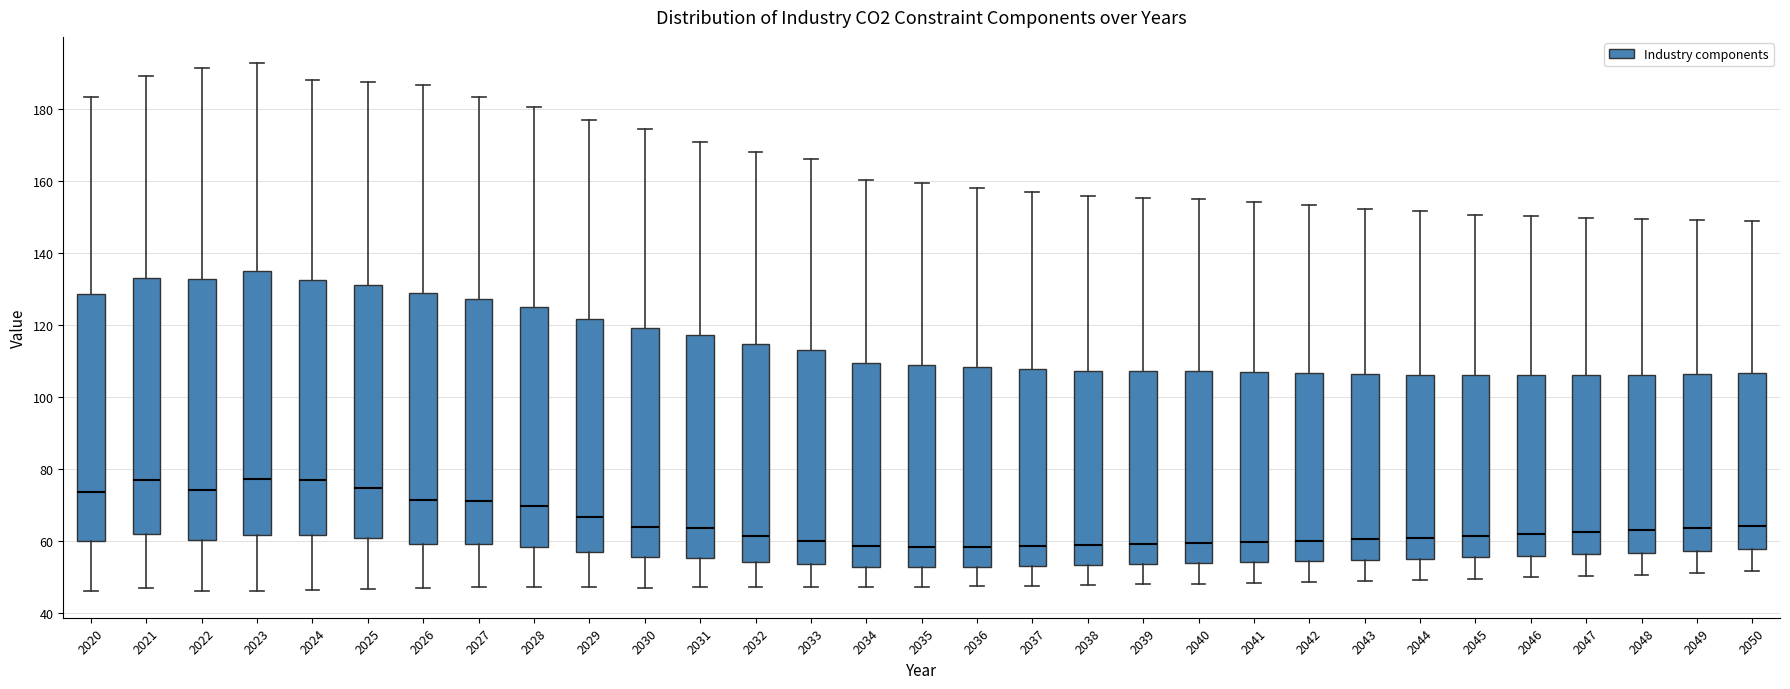

Reading left to right, transcribe this box plot: for each box, give where its median line is, the range the box spans, and where its two whiskers end, as read against the y-axis. The values are not printed on the chart, so give them approximately, as read against the axis.

2020: median 74, box 60 to 128, whiskers 46 to 184
2021: median 76, box 62 to 132, whiskers 46 to 190
2022: median 74, box 60 to 132, whiskers 46 to 192
2023: median 78, box 62 to 134, whiskers 46 to 192
2024: median 76, box 62 to 132, whiskers 46 to 188
2025: median 74, box 60 to 132, whiskers 46 to 188
2026: median 72, box 60 to 128, whiskers 46 to 186
2027: median 72, box 60 to 128, whiskers 48 to 184
2028: median 70, box 58 to 126, whiskers 48 to 180
2029: median 66, box 56 to 122, whiskers 48 to 176
2030: median 64, box 56 to 120, whiskers 46 to 174
2031: median 64, box 56 to 118, whiskers 48 to 170
2032: median 62, box 54 to 114, whiskers 48 to 168
2033: median 60, box 54 to 112, whiskers 48 to 166
2034: median 58, box 52 to 110, whiskers 48 to 160
2035: median 58, box 52 to 108, whiskers 48 to 160
2036: median 58, box 52 to 108, whiskers 48 to 158
2037: median 58, box 54 to 108, whiskers 48 to 156
2038: median 58, box 54 to 108, whiskers 48 to 156
2039: median 60, box 54 to 108, whiskers 48 to 156
2040: median 60, box 54 to 108, whiskers 48 to 154
2041: median 60, box 54 to 106, whiskers 48 to 154
2042: median 60, box 54 to 106, whiskers 48 to 154
2043: median 60, box 54 to 106, whiskers 48 to 152
2044: median 60, box 54 to 106, whiskers 50 to 152
2045: median 62, box 56 to 106, whiskers 50 to 150
2046: median 62, box 56 to 106, whiskers 50 to 150
2047: median 62, box 56 to 106, whiskers 50 to 150
2048: median 62, box 56 to 106, whiskers 50 to 150
2049: median 64, box 58 to 106, whiskers 50 to 150
2050: median 64, box 58 to 106, whiskers 52 to 148